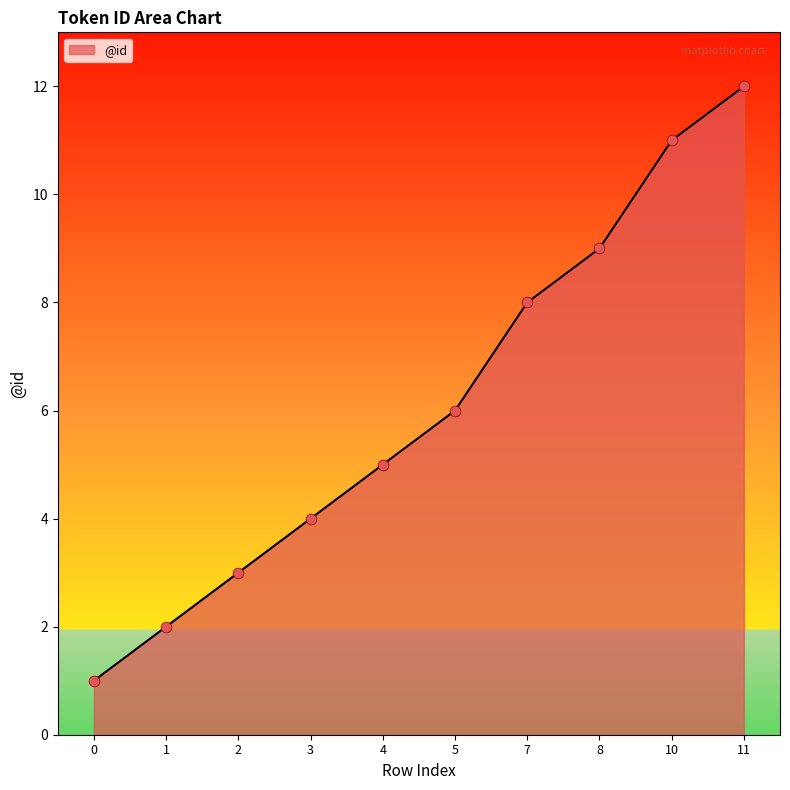

What is the change in value from 10 to 11?

+1